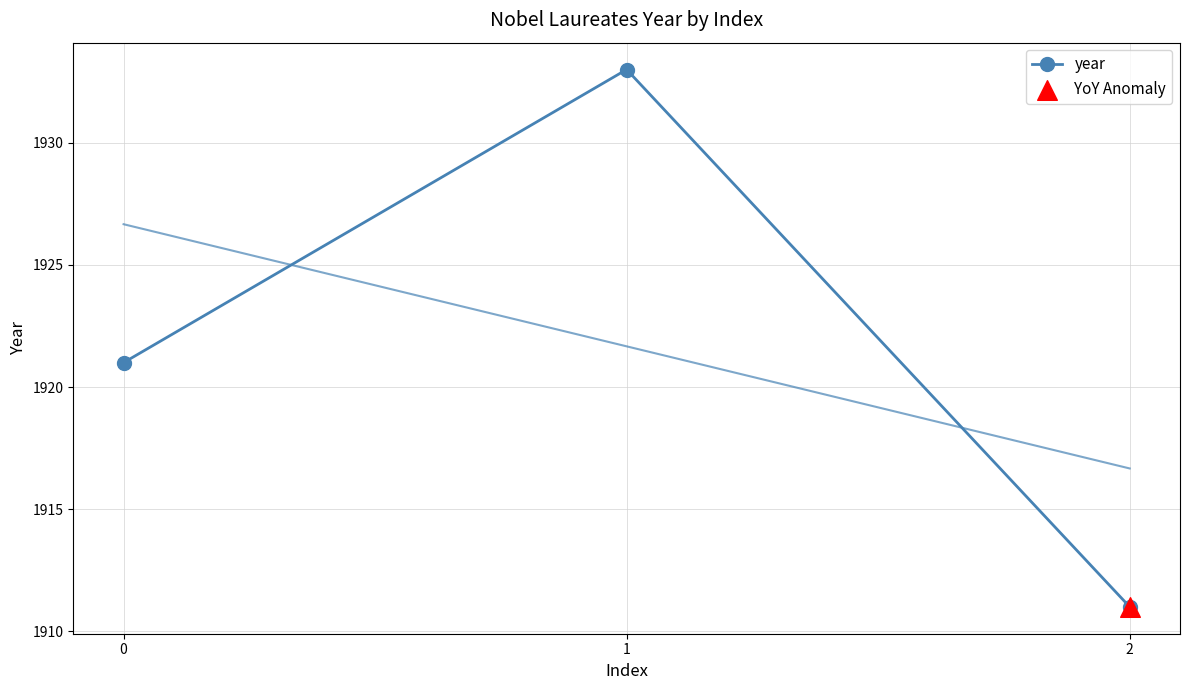

What is the ratio of the value at 2 to the value at 0?

1.0